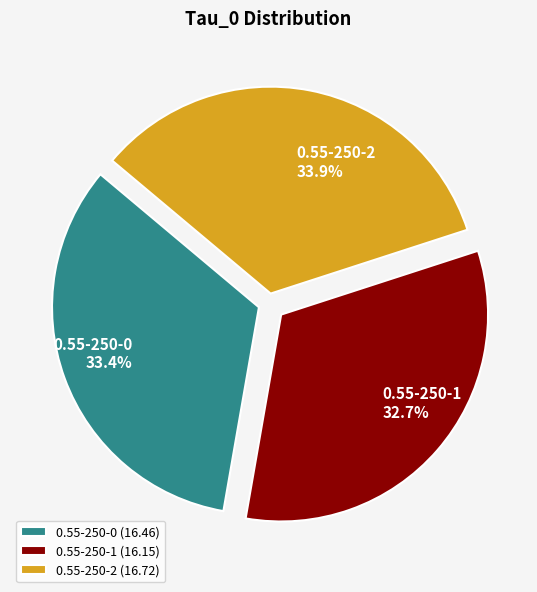

Which has a higher value, 0.55-250-2 or 0.55-250-1?

0.55-250-2